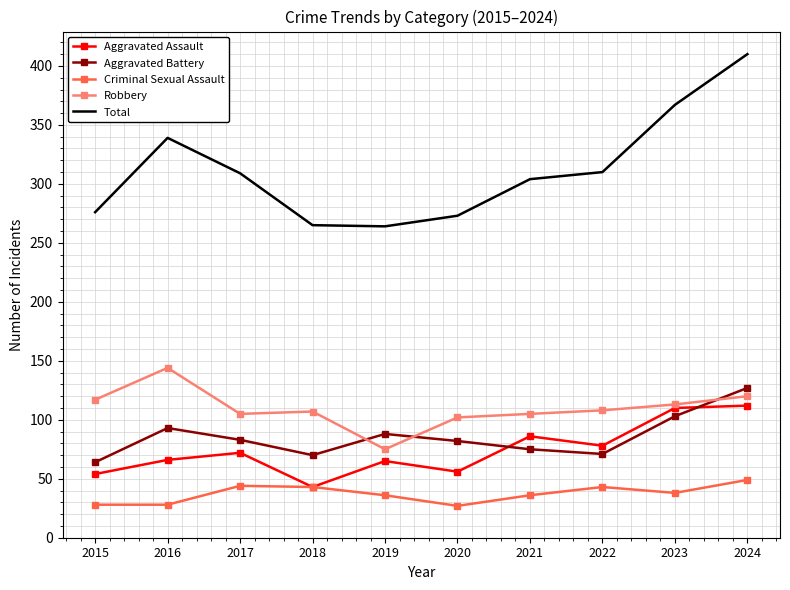

What is the spread (max minus min) of values at 2019?

228